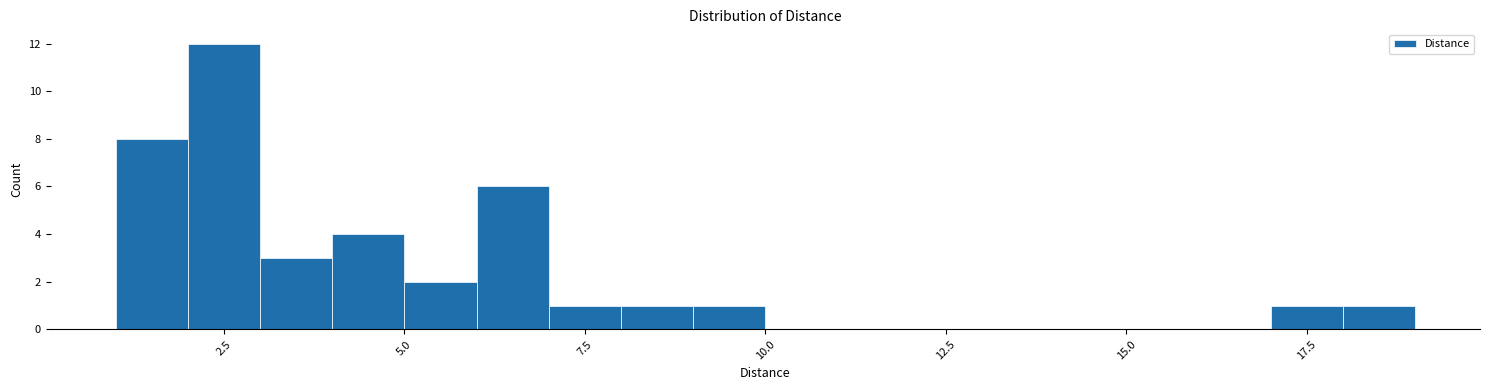

Read against the x-axis, roughly where is the centre of the tallest bar?

2.5